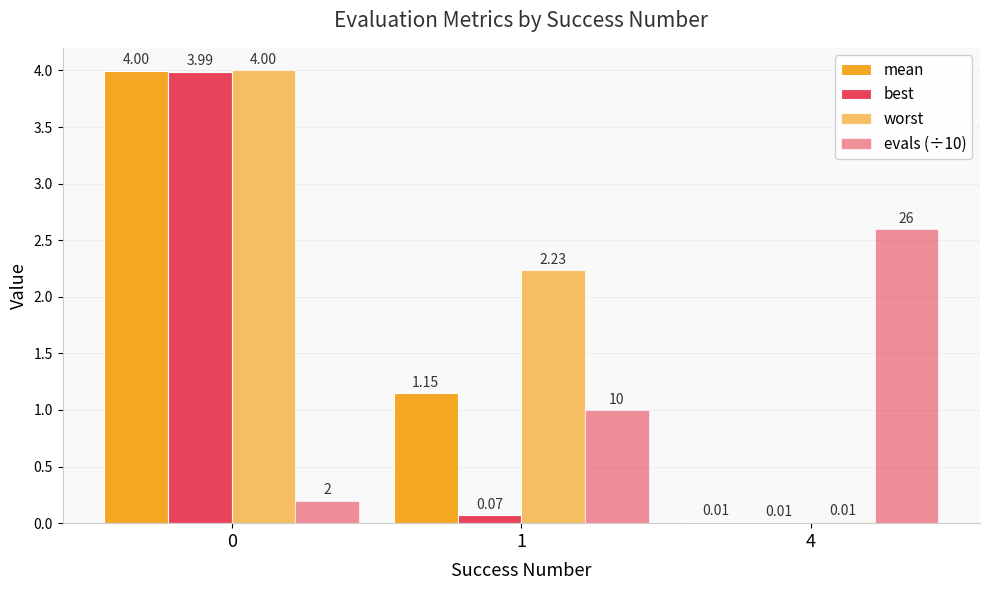

Reading right to left, what are all the values shown in this chart?

mean: 0.0	1.1	4.0
best: 0.0	0.1	4.0
worst: 0.0	2.2	4.0
evals (÷10): 2.6	1.0	0.2